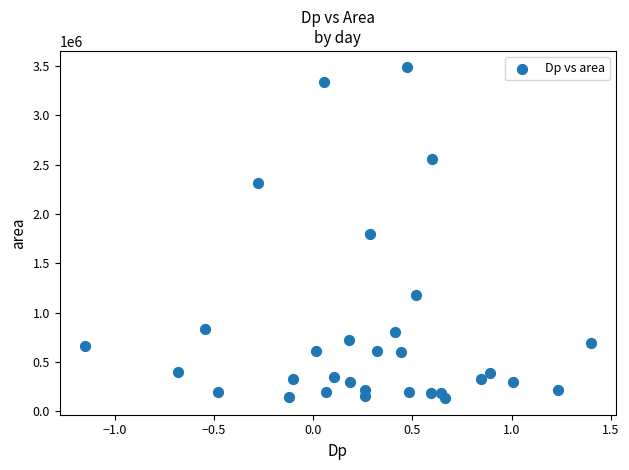

What is the range of Y values (max minus min)?

3354375